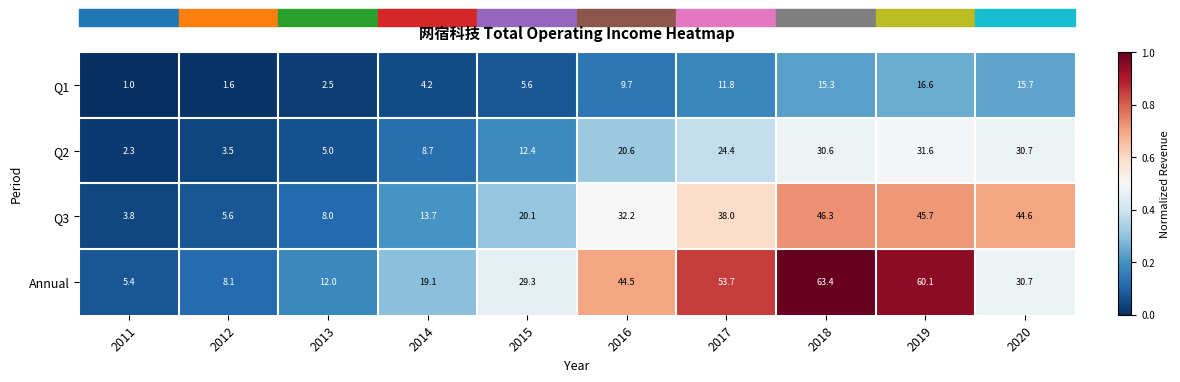

How many distinct data groups are displayed?

4